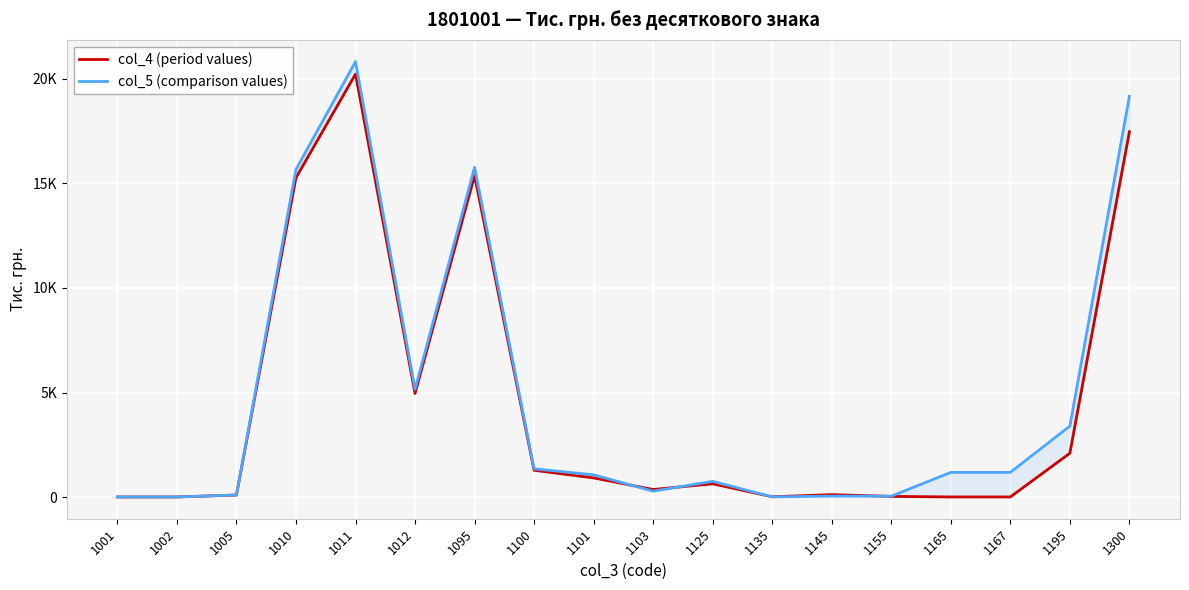

Reading left to right, what are all the values shown in this chart?

col_4 (period values): 8	8	101	15264	20218	4954	15365	1283	918	365	636	17	119	35	9	9	2099	17464
col_5 (comparison values): 8	8	101	15661	20814	5153	15762	1352	1067	285	754	13	49	46	1182	1182	3396	19158